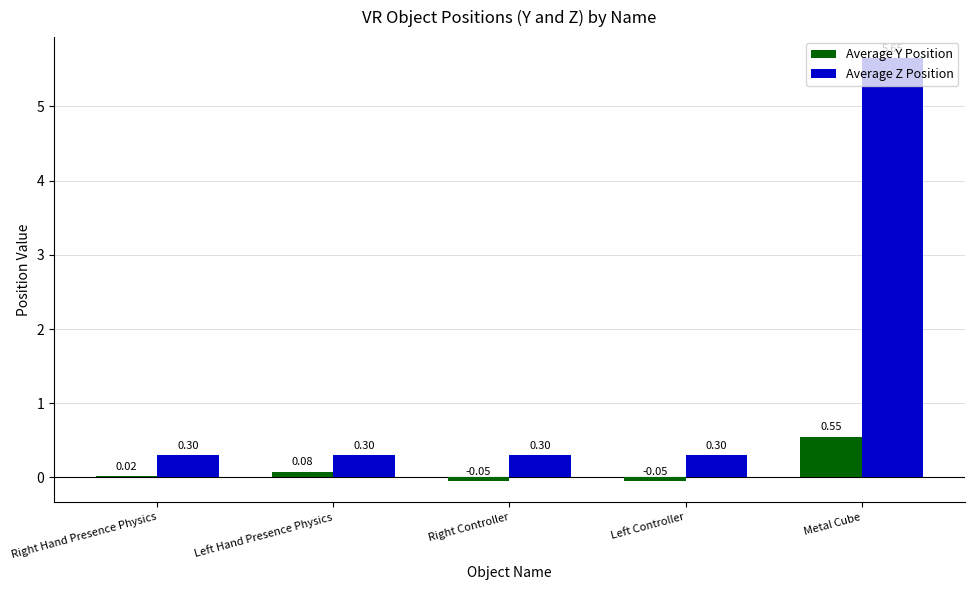

Which category has the highest value across all series?

Metal Cube